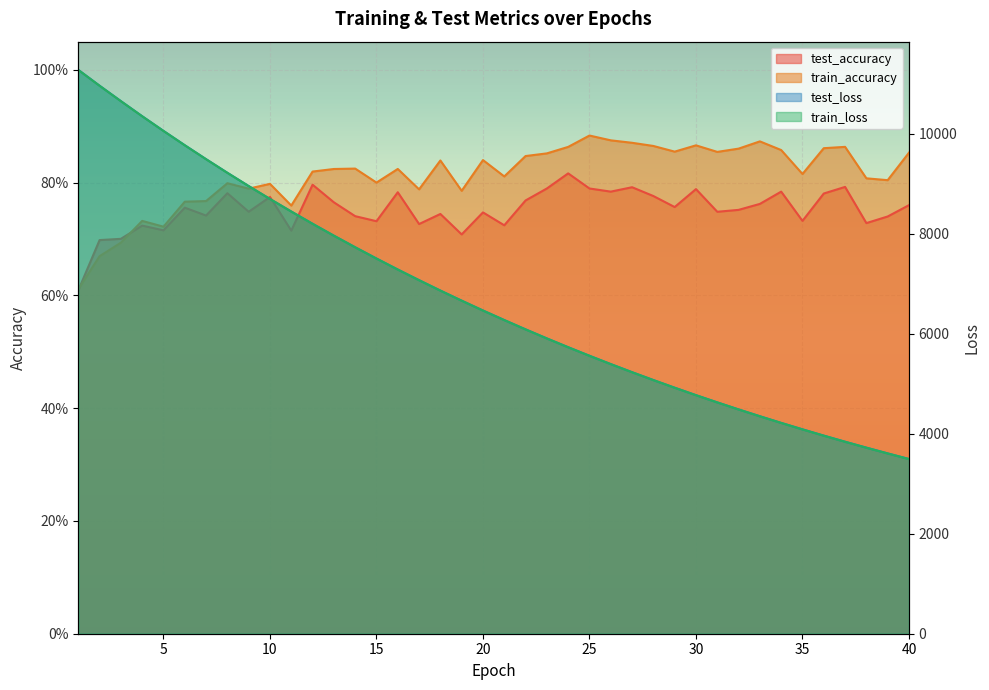

What is the value of the test_accuracy point at the 39th from the left?

0.7